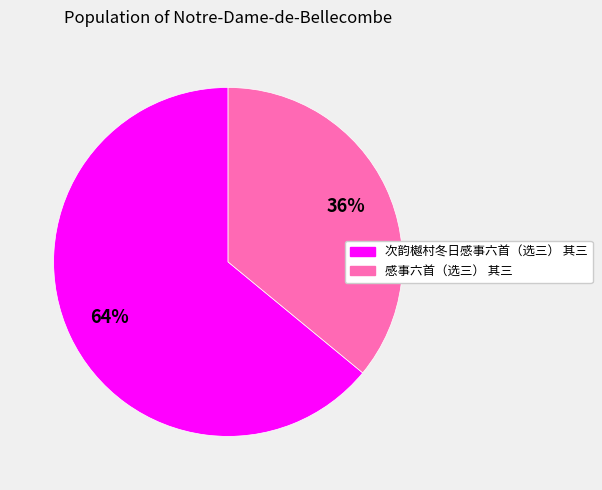

To the nearest percent, what is the difference between the largest and smallest slice percentages?

28%